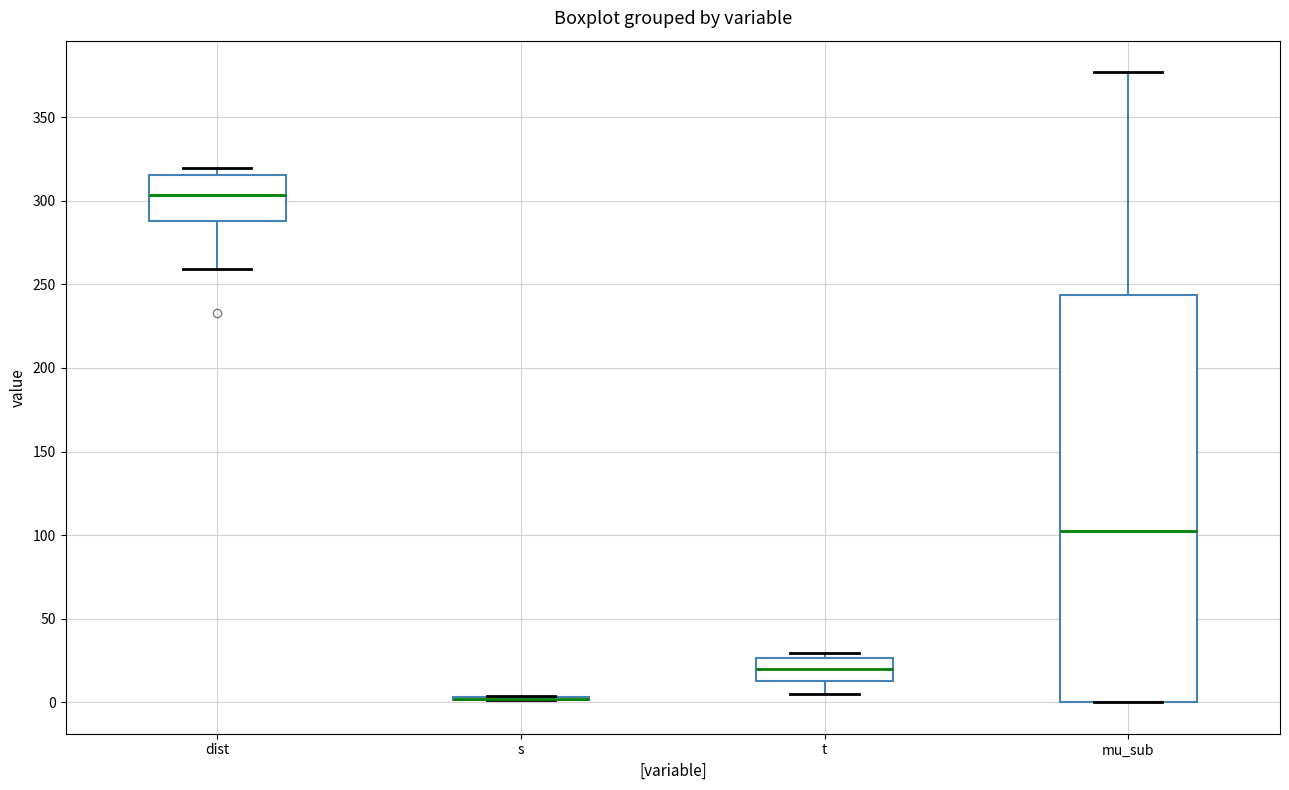

Reading left to right, transcribe this box plot: for each box, give where its median line is, the range the box spans, and where its two whiskers end, as read against the y-axis. The values are not printed on the chart, so give them approximately, as read against the axis.

dist: median 305, box 290 to 315, whiskers 260 to 320
s: box collapsed to a line at 0, whiskers 0 to 5
t: median 20, box 15 to 25, whiskers 5 to 30
mu_sub: median 105, box 0 to 245, whiskers 0 to 375